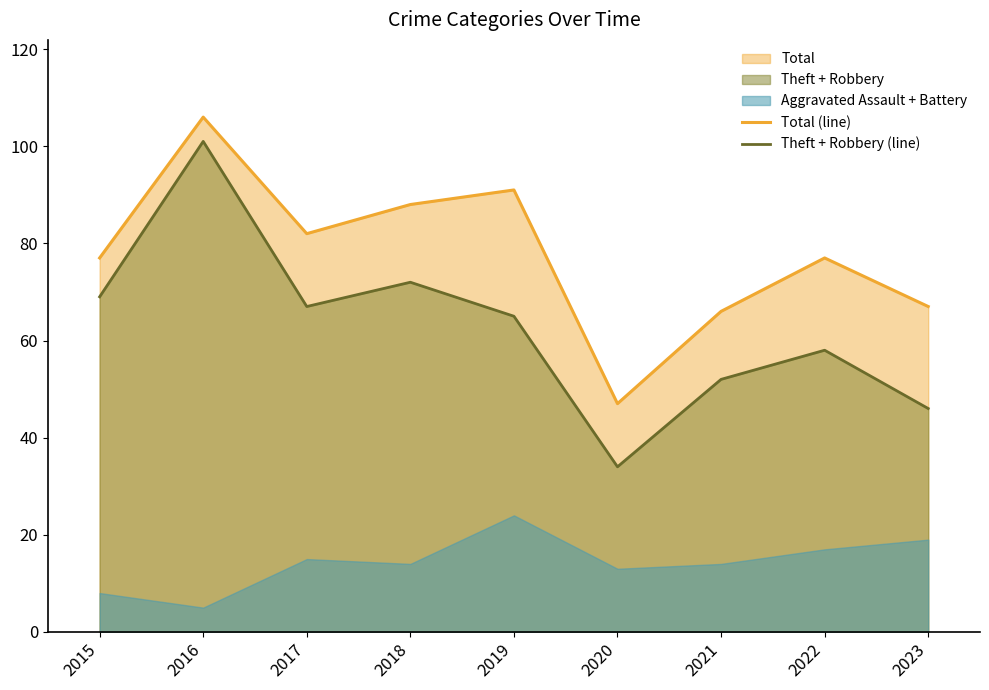

Which series has the widest spread of values?

Theft + Robbery (line)